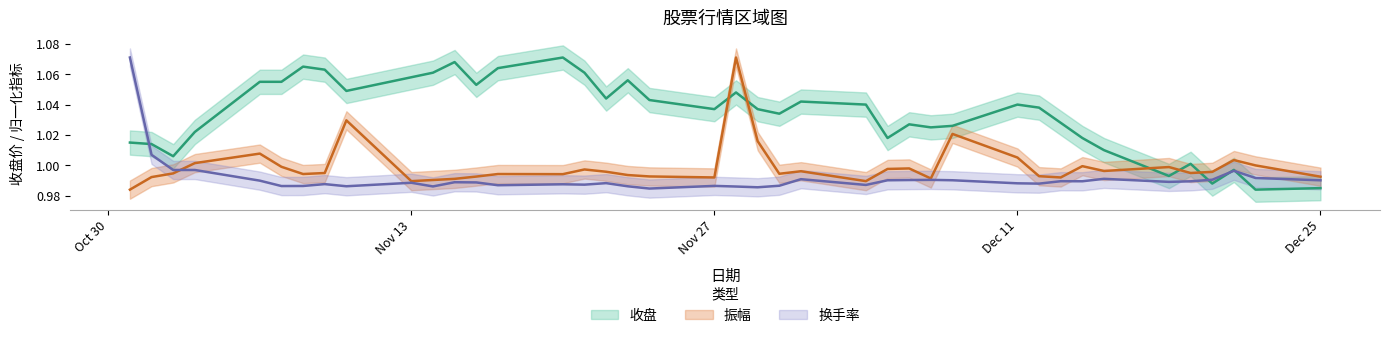

Is this an area chart (filled region under the line)?

No